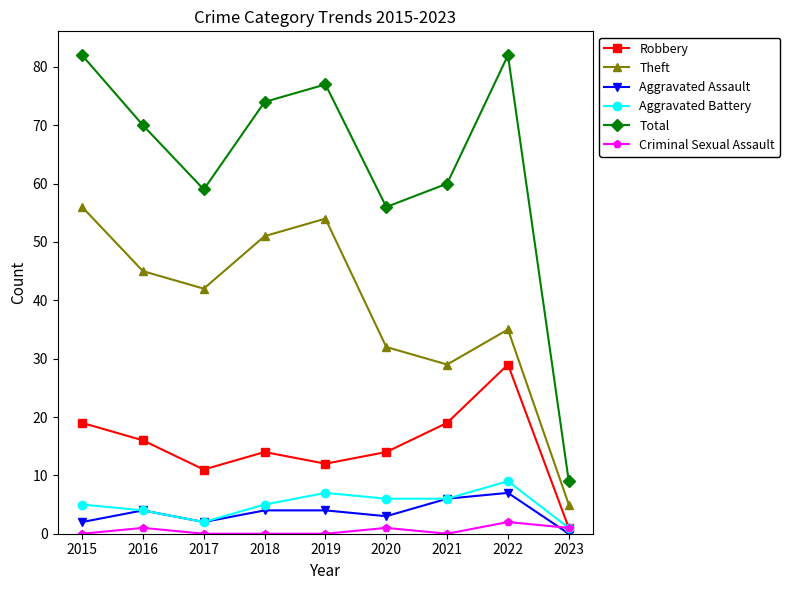

Reading right to left, what are all the values shown in this chart?

Robbery: 2023=1	2022=29	2021=19	2020=14	2019=12	2018=14	2017=11	2016=16	2015=19
Theft: 2023=5	2022=35	2021=29	2020=32	2019=54	2018=51	2017=42	2016=45	2015=56
Aggravated Assault: 2023=0	2022=7	2021=6	2020=3	2019=4	2018=4	2017=2	2016=4	2015=2
Aggravated Battery: 2023=1	2022=9	2021=6	2020=6	2019=7	2018=5	2017=2	2016=4	2015=5
Total: 2023=9	2022=82	2021=60	2020=56	2019=77	2018=74	2017=59	2016=70	2015=82
Criminal Sexual Assault: 2023=1	2022=2	2021=0	2020=1	2019=0	2018=0	2017=0	2016=1	2015=0